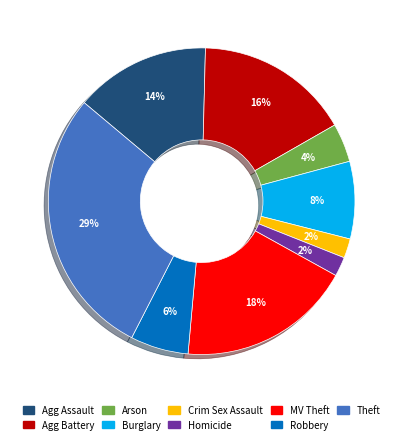

Does any single category account for the majority?

No